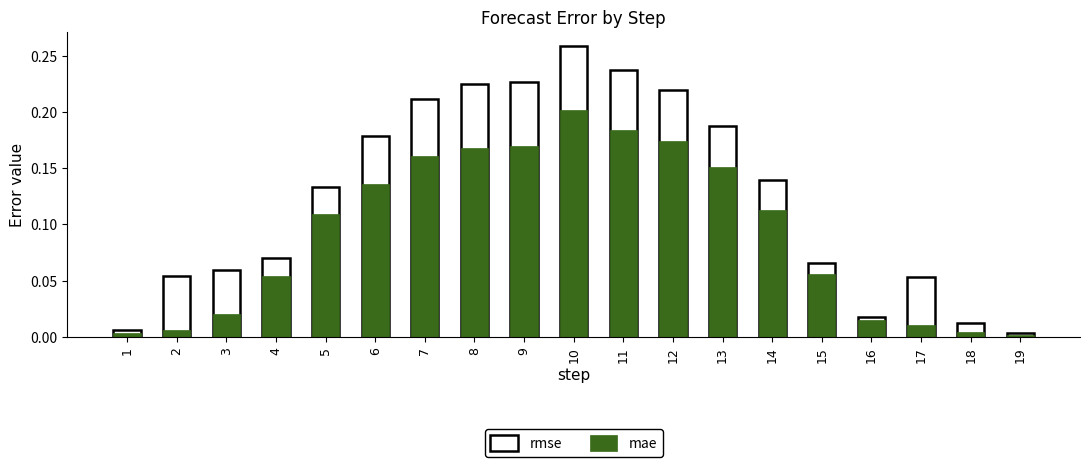

Which series has the largest total across all categories?

rmse